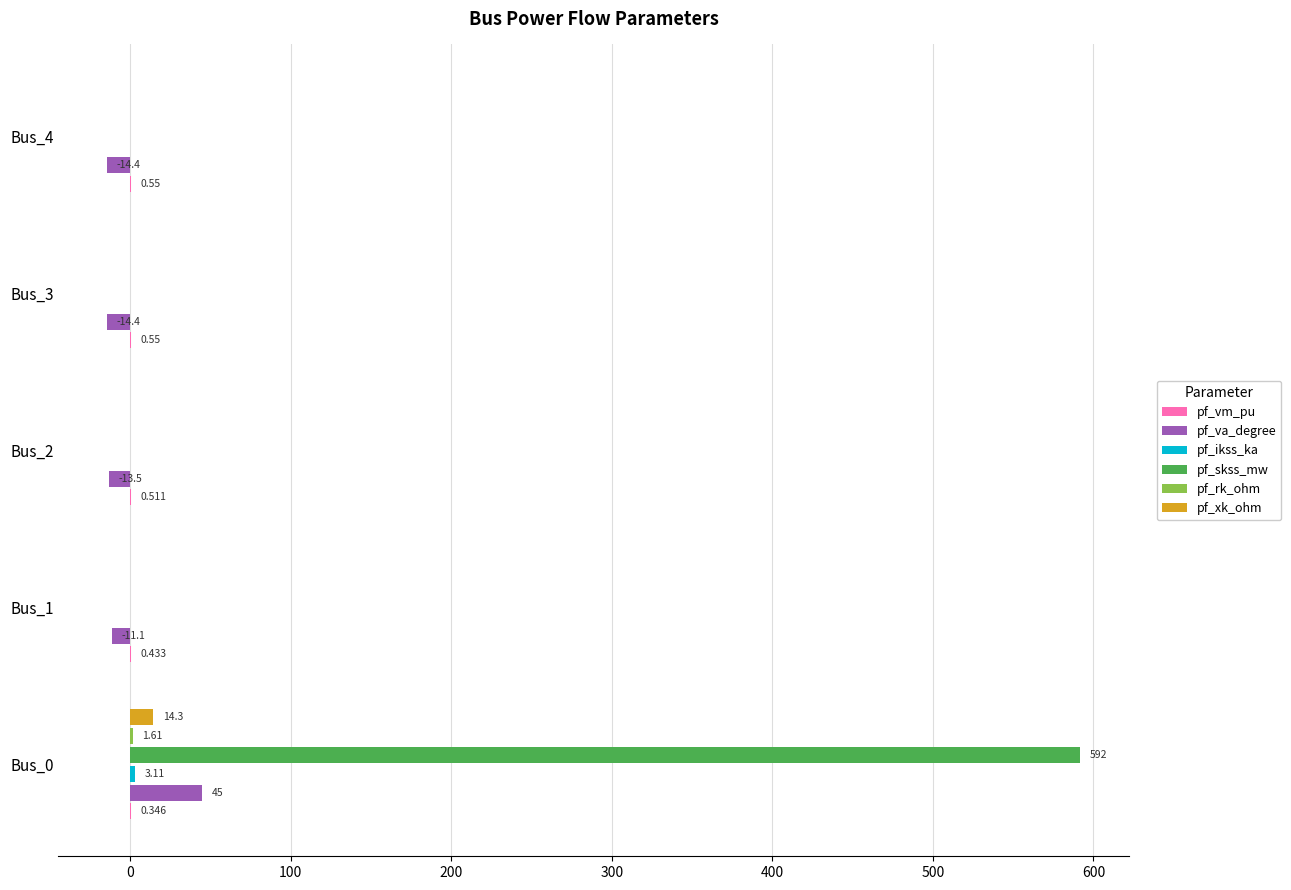

Which series has the largest total across all categories?

pf_skss_mw